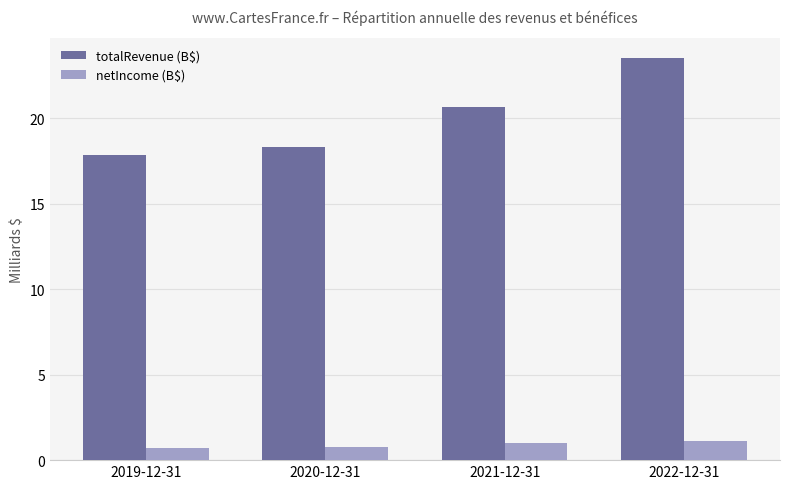

At how many categories does at least one series exceed 9?

4